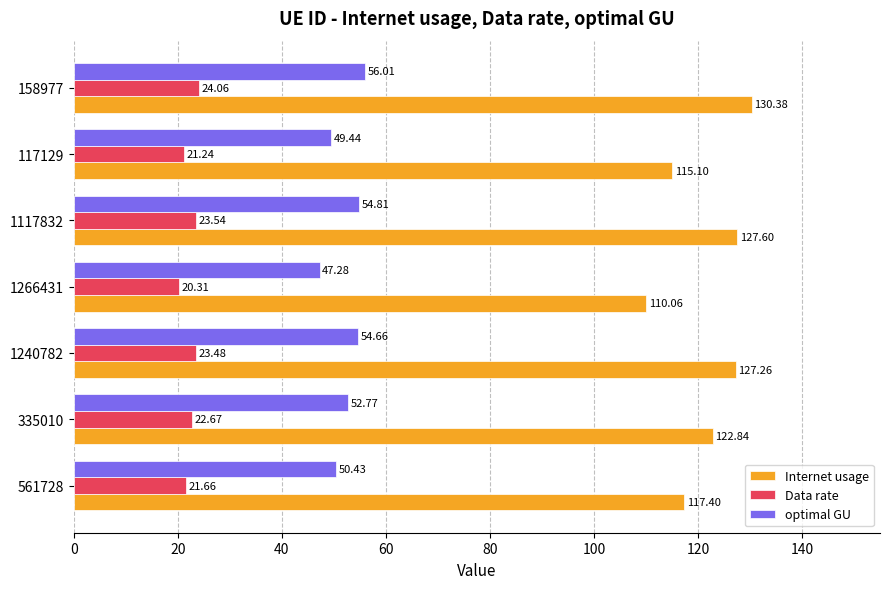

Which series has the largest total across all categories?

Internet usage